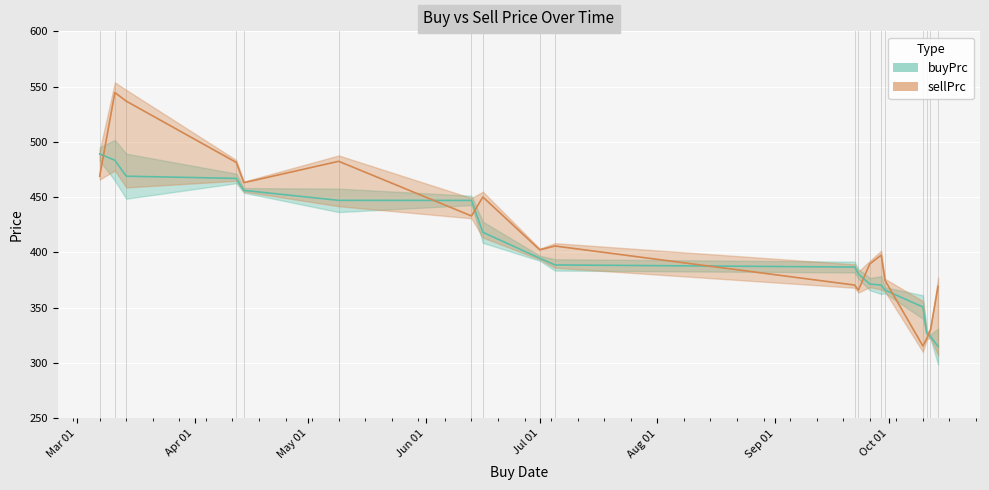

List the labels in order of sellPrc value, smallest first.

2022-10-10, 2022-10-11, 2022-10-12, 2022-09-23, 2022-10-14, 2022-09-22, 2022-09-30, 2022-09-26, 2022-09-29, 2022-07-01, 2022-07-05, 2022-06-13, 2022-06-16, 2022-04-14, 2022-03-07, 2022-04-12, 2022-05-09, 2022-03-14, 2022-03-11